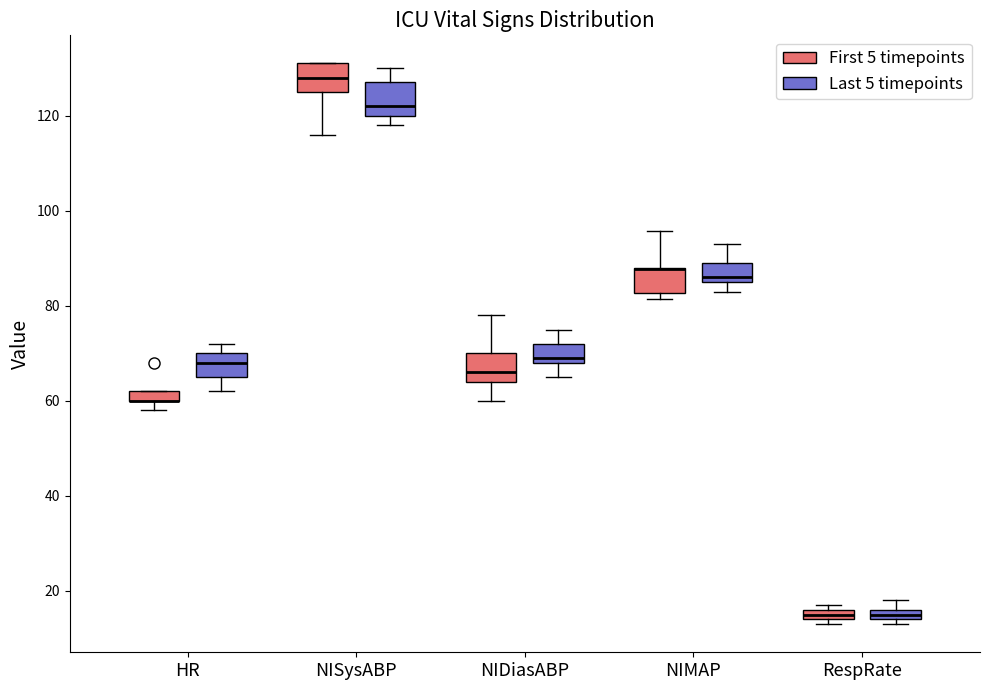

Where does the median line of the box for HR (Last 5 timepoints) sit on the y-axis? The values are not printed on the chart, so give them approximately, as read against the axis.

68